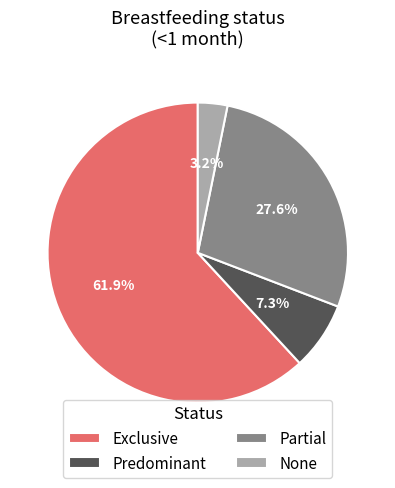

Is it true that Predominant is 7% of the pie?

True